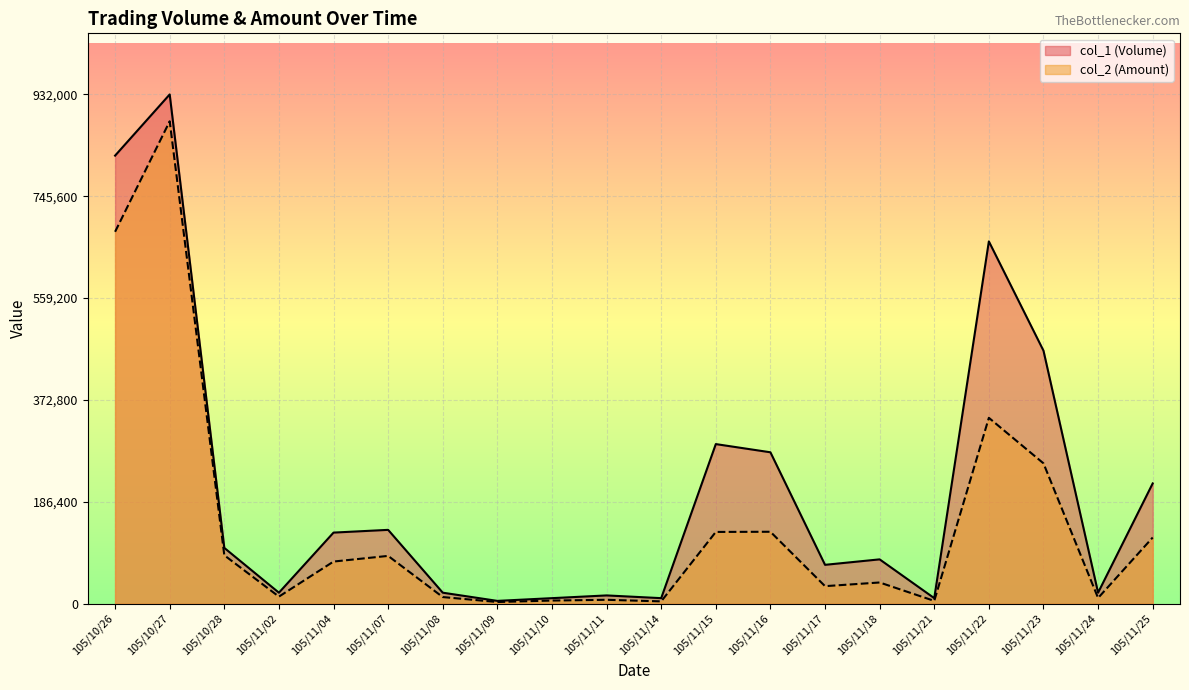

What is the value of the col_1 (Volume) point at the 16th from the left?

10000